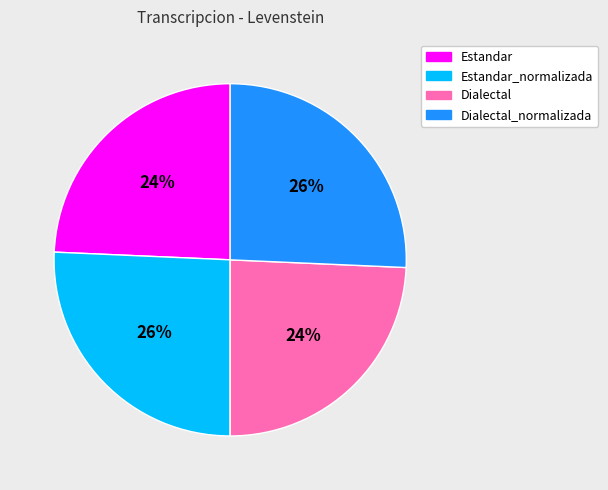

To the nearest percent, what is the average slice percentage?

25%